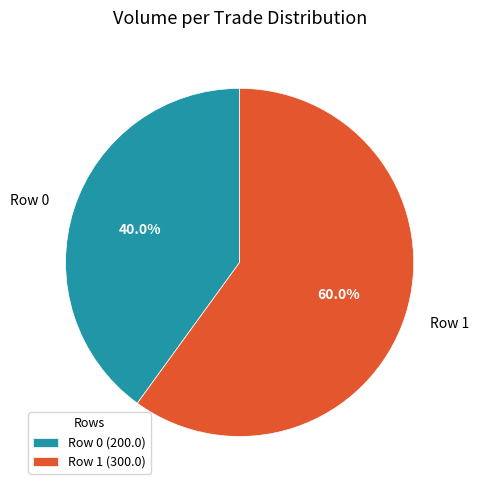

Is there any slice that represents more than half of the pie?

Yes